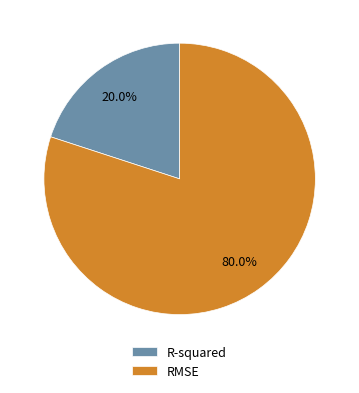

What percentage is the RMSE slice, to the nearest percent?

80%